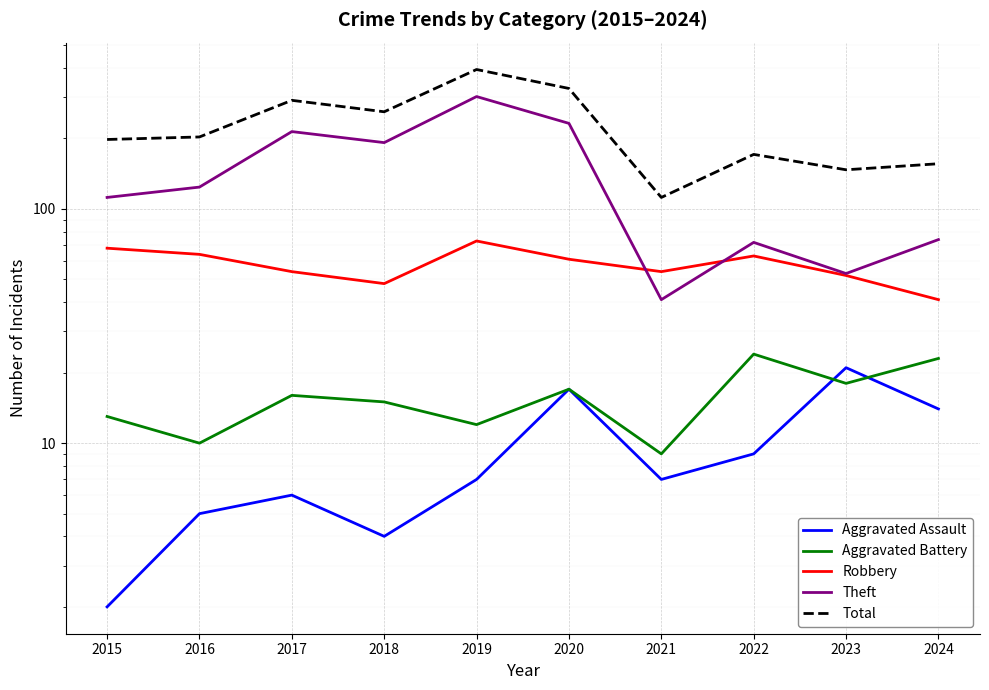

What is the maximum value shown in the chart?

394